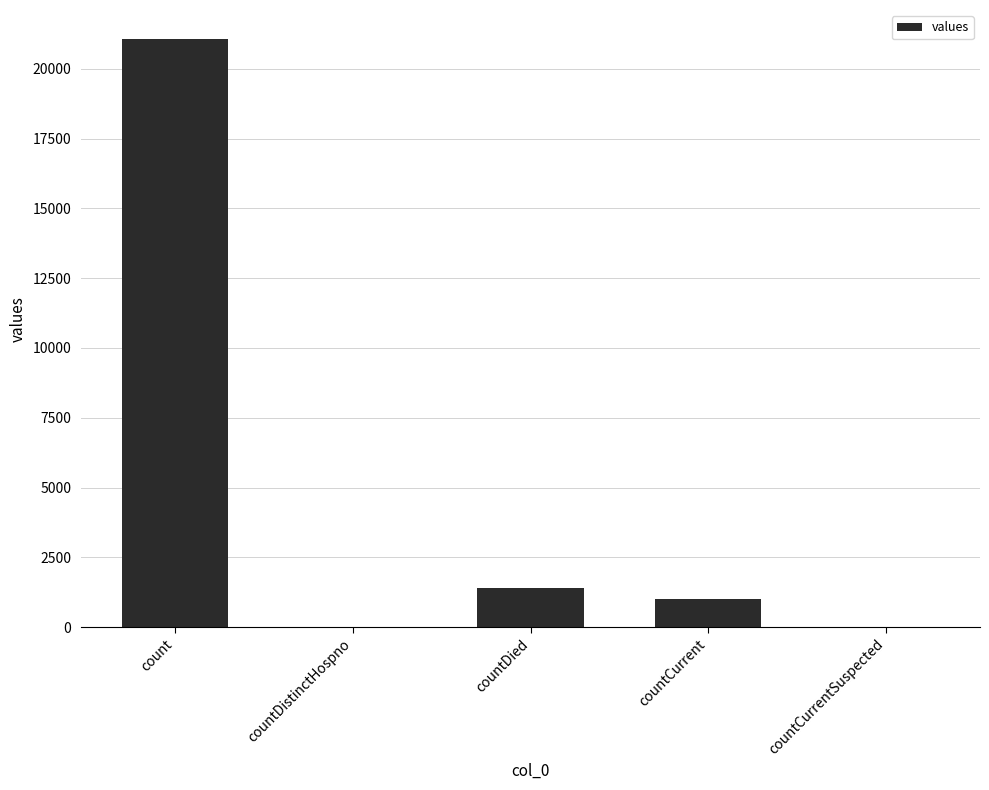

What is the change in value from countDistinctHospno to countDied?

+1405